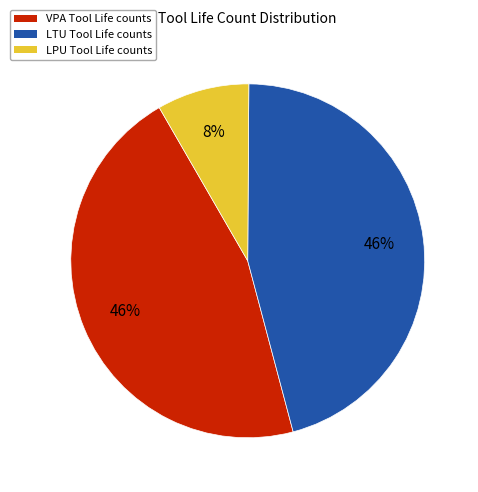

Count the number of slices in the pie.

3